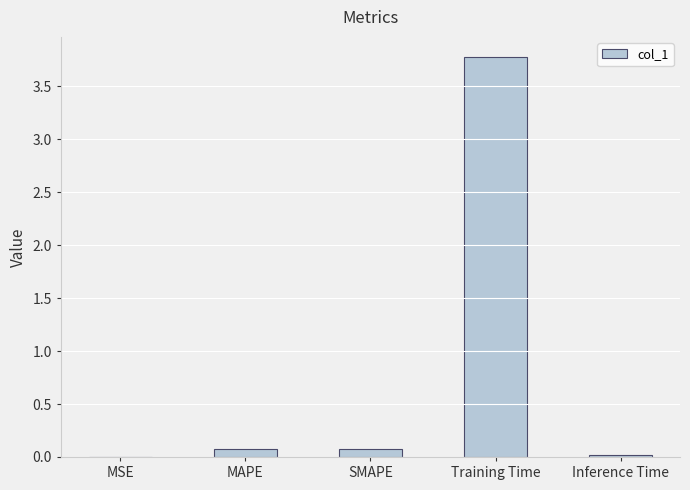

What is the difference between the values at MSE and MAPE?

0.1